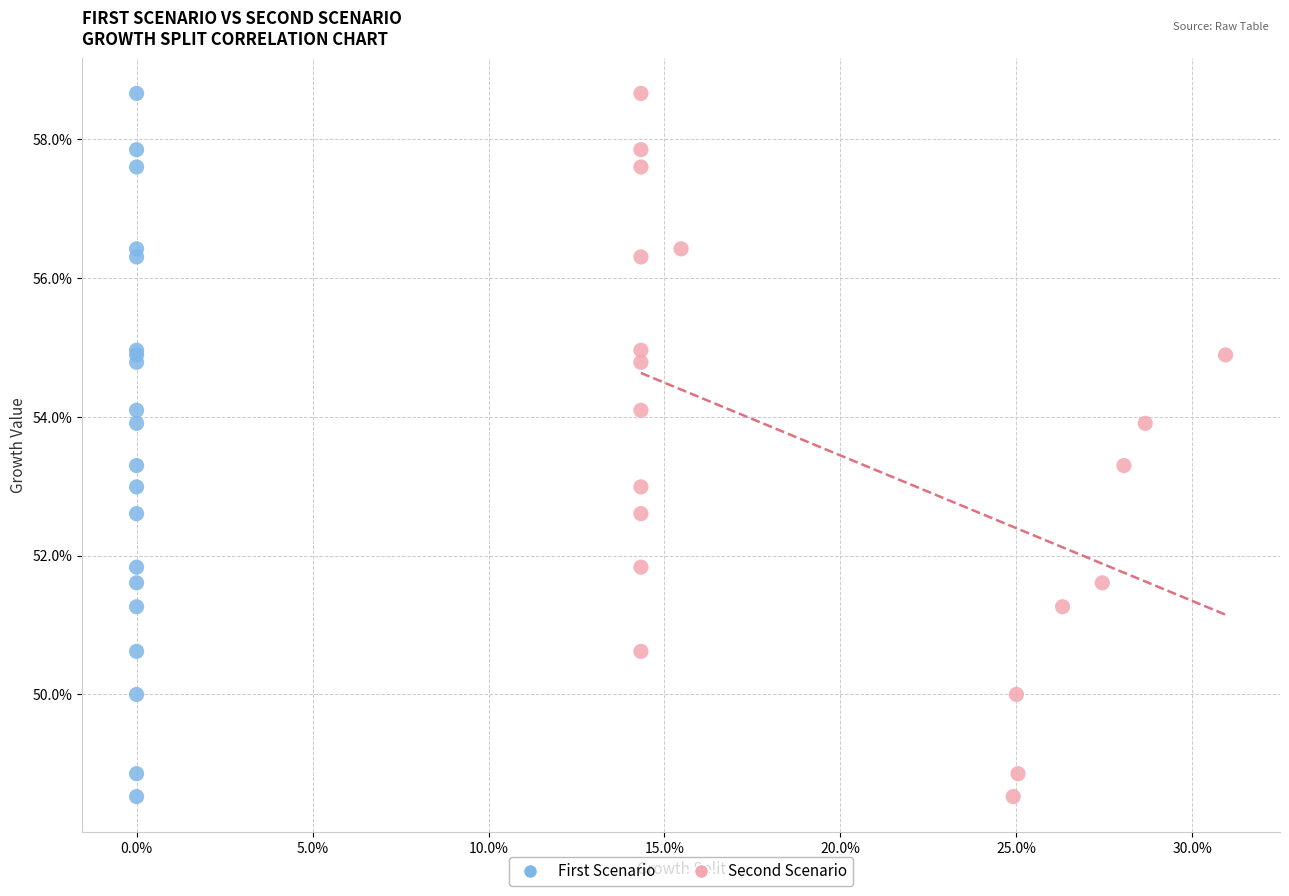

What are all the series names shown in the legend?

First Scenario, Second Scenario